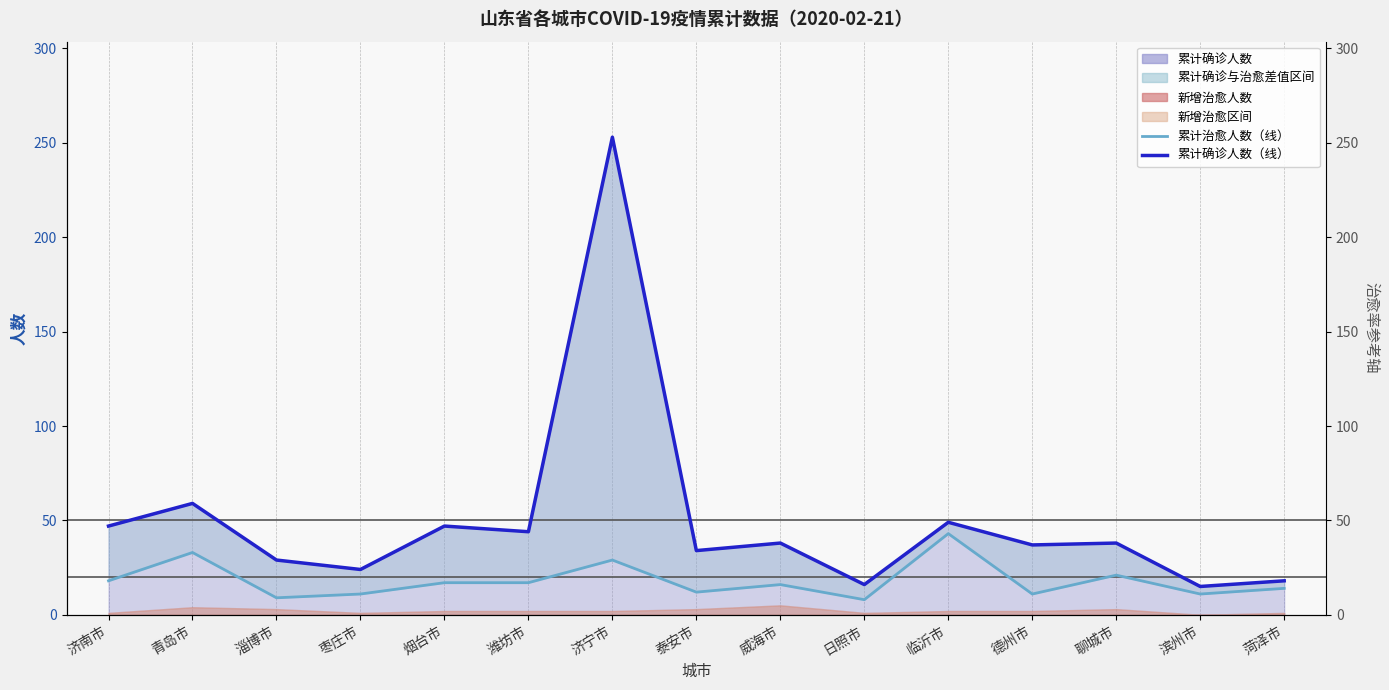

Reading left to right, list all the values displayed in this chart.

累计治愈人数（线）: 济南市=18	青岛市=33	淄博市=9	枣庄市=11	烟台市=17	潍坊市=17	济宁市=29	泰安市=12	威海市=16	日照市=8	临沂市=43	德州市=11	聊城市=21	滨州市=11	菏泽市=14
累计确诊人数（线）: 济南市=47	青岛市=59	淄博市=29	枣庄市=24	烟台市=47	潍坊市=44	济宁市=253	泰安市=34	威海市=38	日照市=16	临沂市=49	德州市=37	聊城市=38	滨州市=15	菏泽市=18